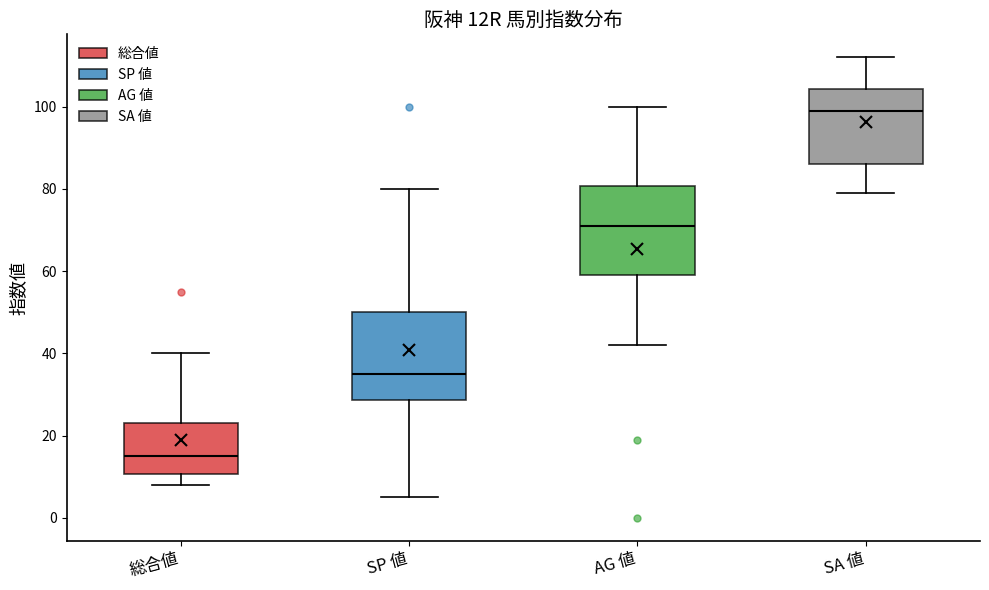

Where is the lower edge of the box for 総合値 on the y-axis? The values are not printed on the chart, so give them approximately, as read against the axis.

10